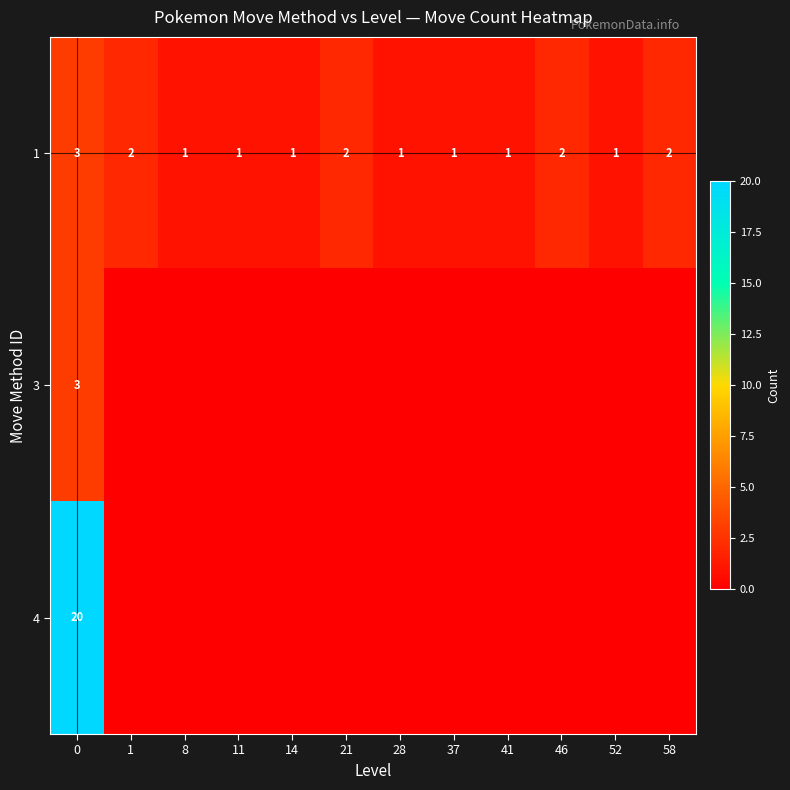

Count the number of categories in the chart.

12